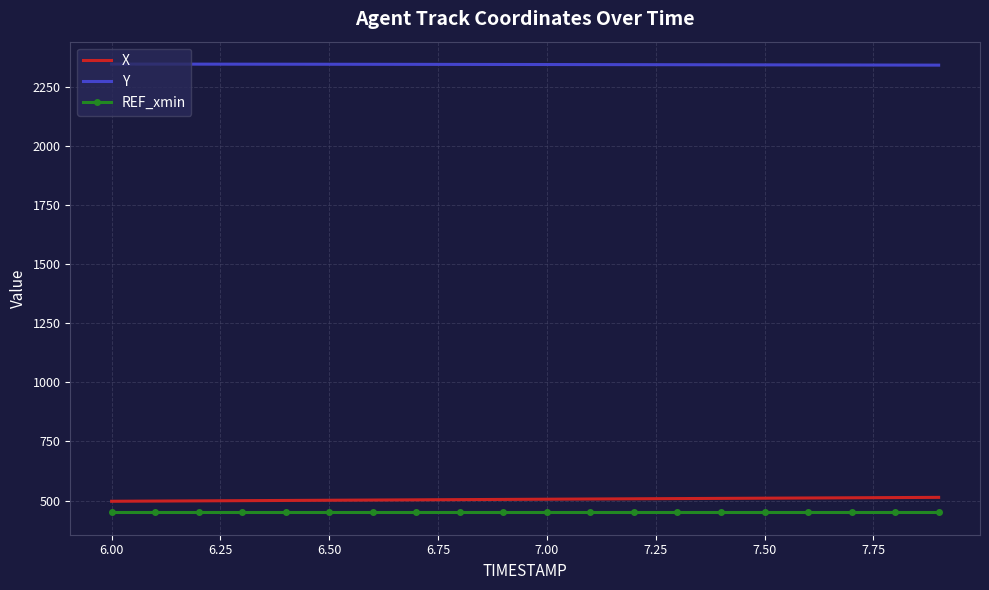

What is the minimum value for X?

496.8